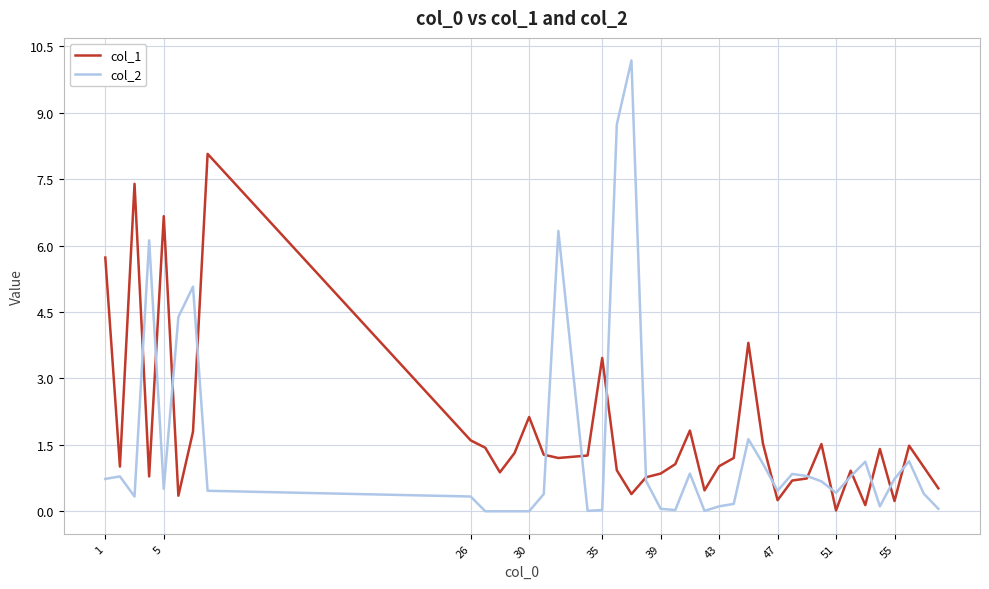

List the series in order of their peak value, highest first.

col_2, col_1